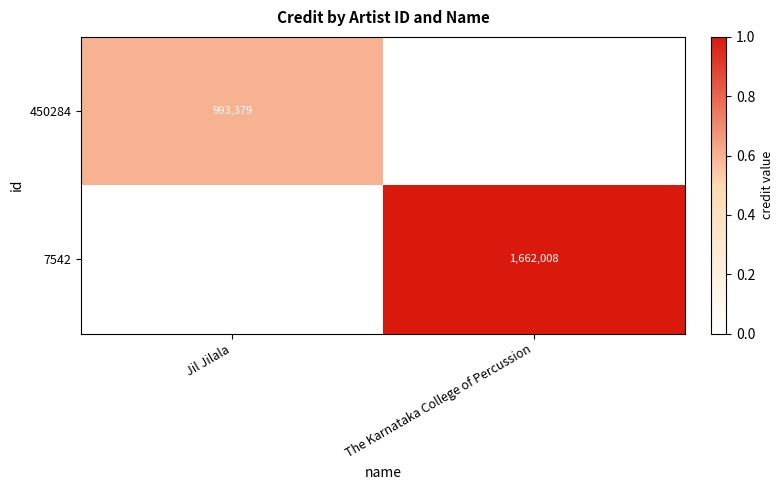

Is it true that 450284 equals 1633719 at Jil Jilala?

False